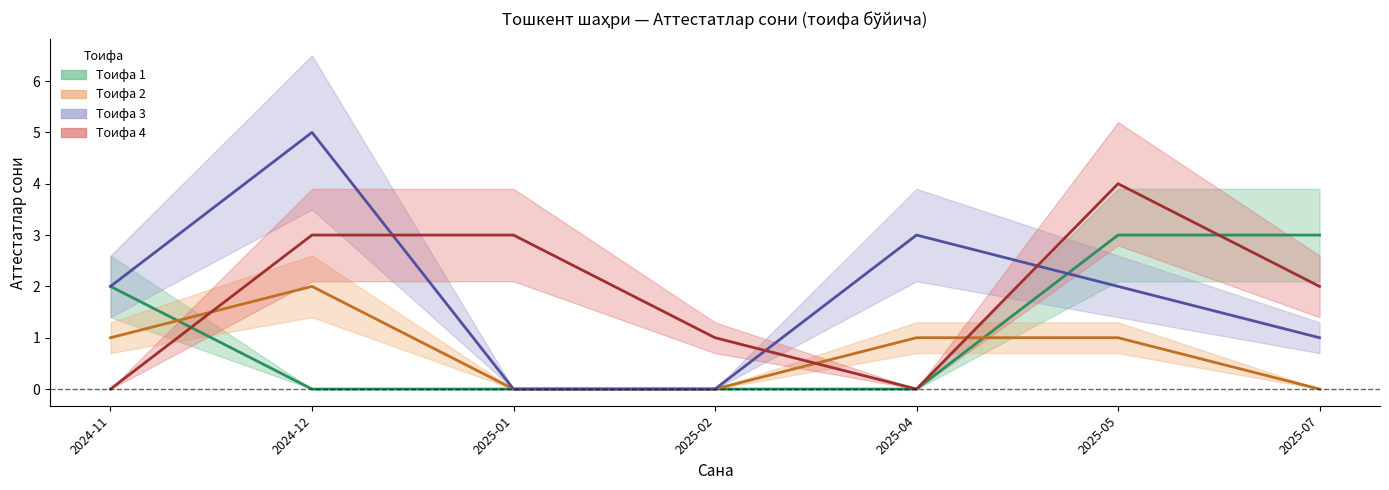

After their last crossing, which series has the higher values: Тоифа 1 or Тоифа 2?

Тоифа 1